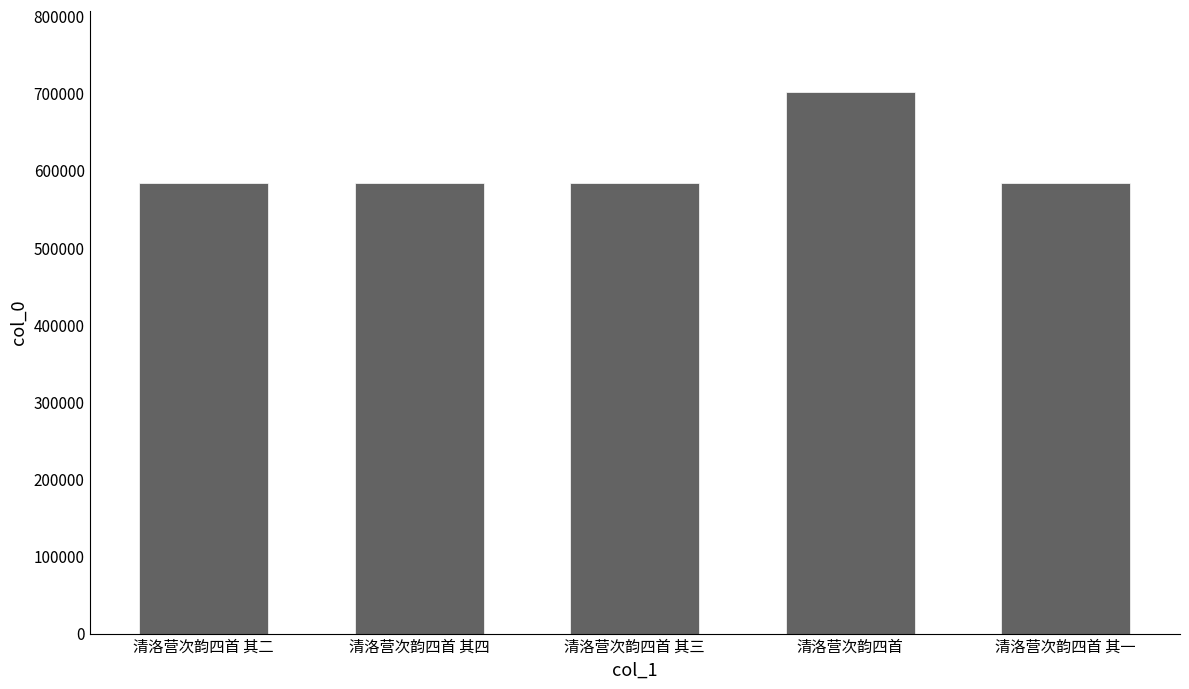

What is the difference between the maximum and second lowest values?

117747